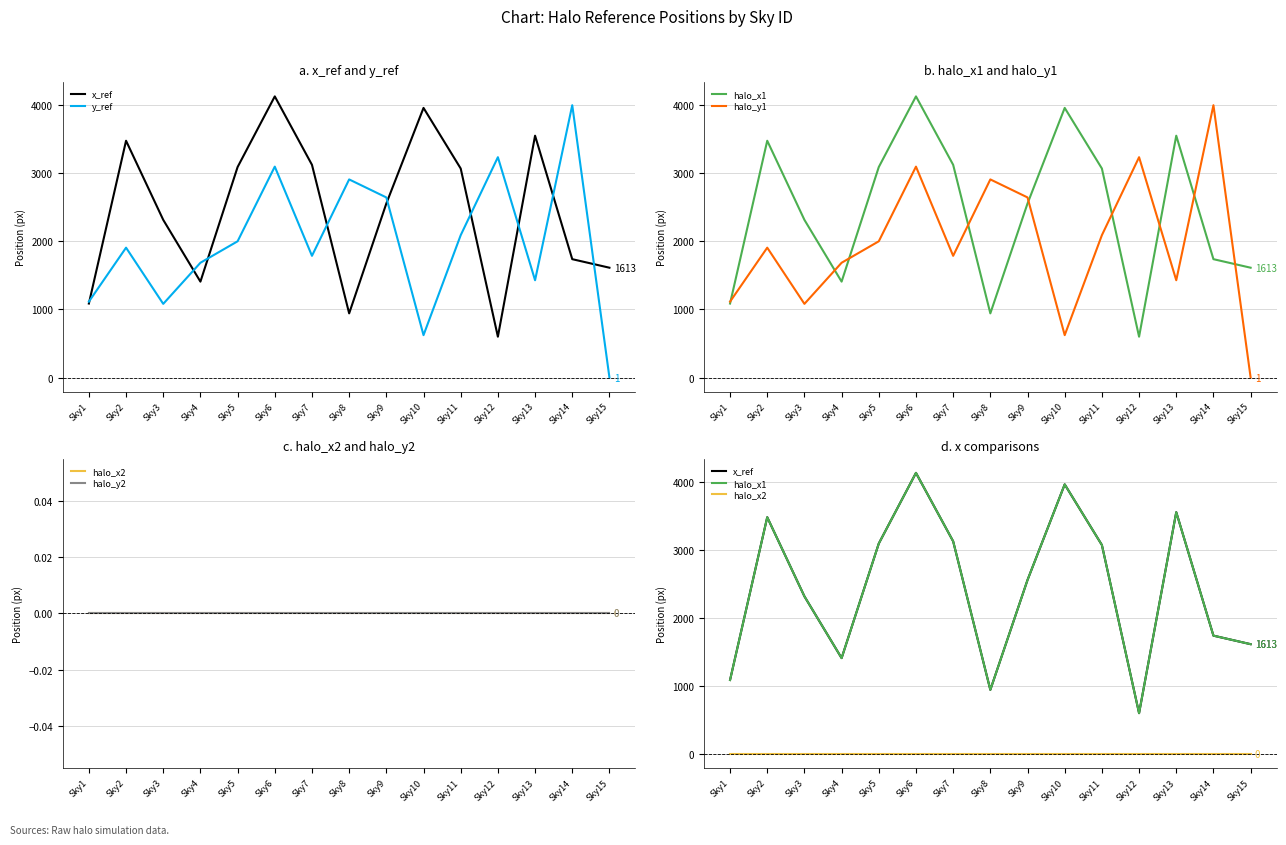

Is this an area chart (filled region under the line)?

No